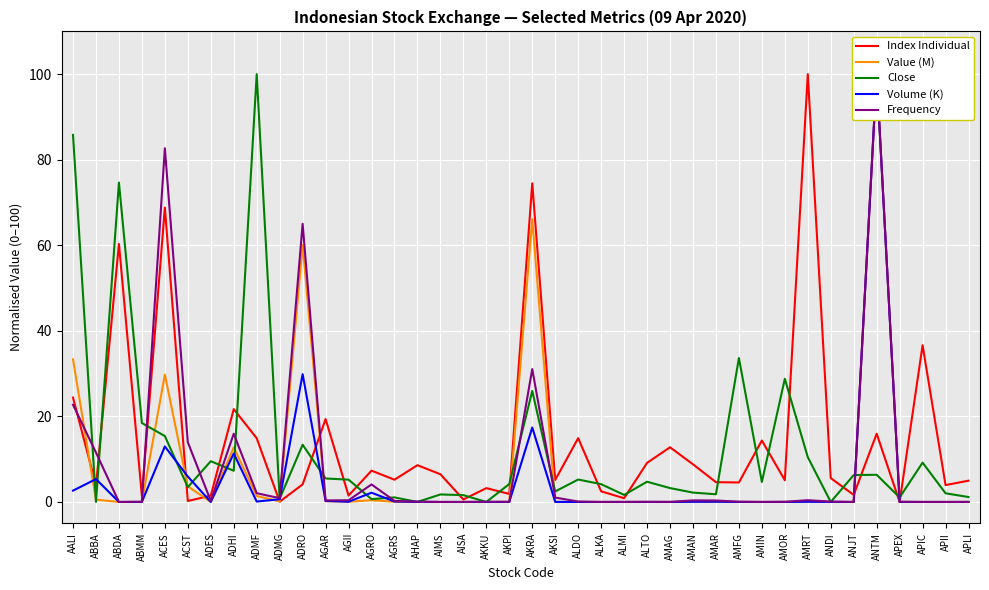

Rank the categories by Frequency value from lowest to highest.

ABDA, AIMS, AISA, ALKA, AMIN, ANJT, APIC, APII, ALMI, AMAG, APLI, AKPI, ALTO, AMOR, ABMM, AKKU, APEX, AHAP, AMFG, ANDI, ALDO, ADES, AGRS, AMAR, AGAR, AMAN, AGII, AMRT, ADMG, AKSI, ADMF, AGRO, ABBA, ACST, ADHI, AALI, AKRA, ADRO, ACES, ANTM